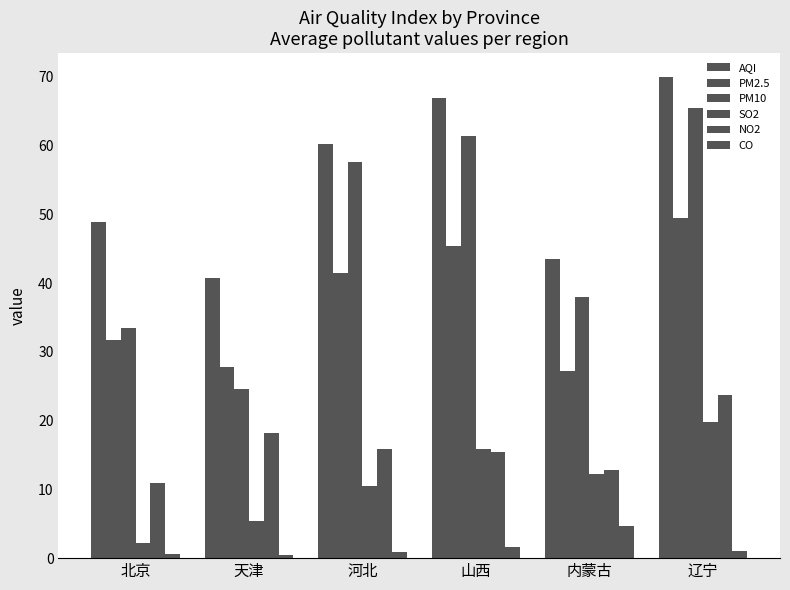

Are the bars grouped side by side (vs. stacked)?

Yes